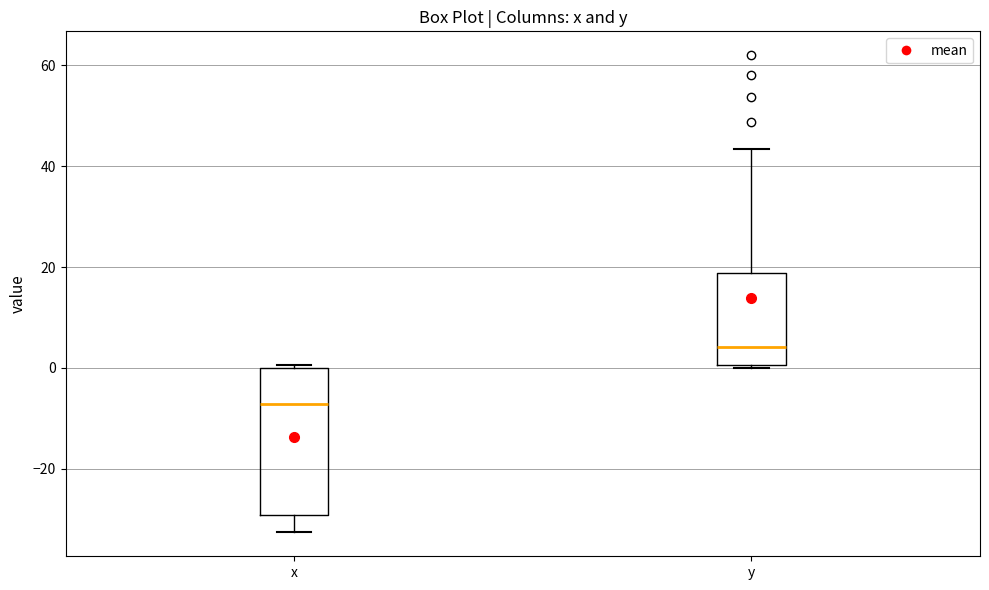

Which box has the highest median line?

y